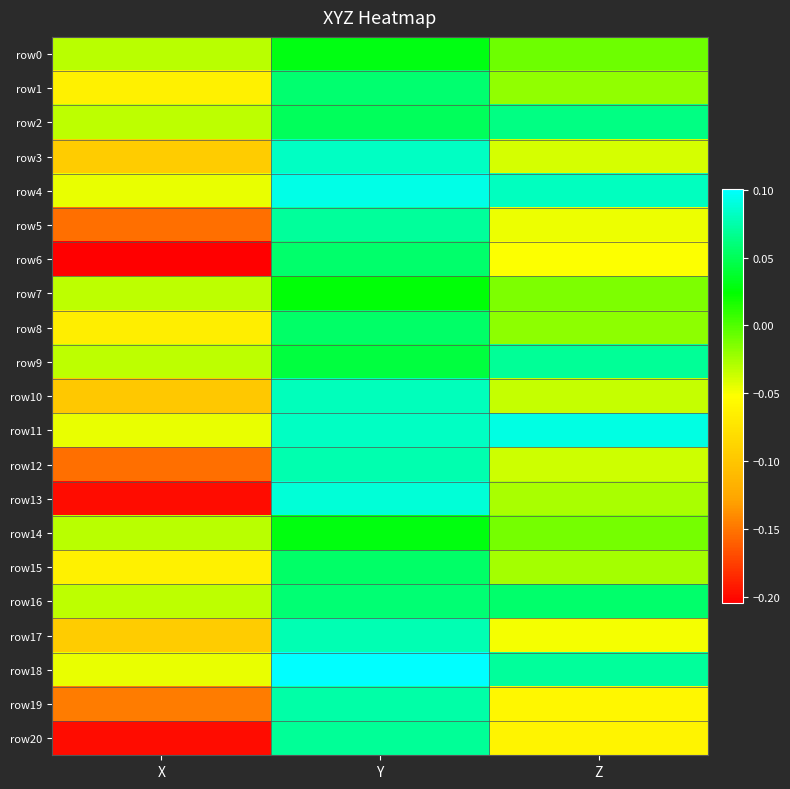

What is the maximum value shown in the chart?

0.1